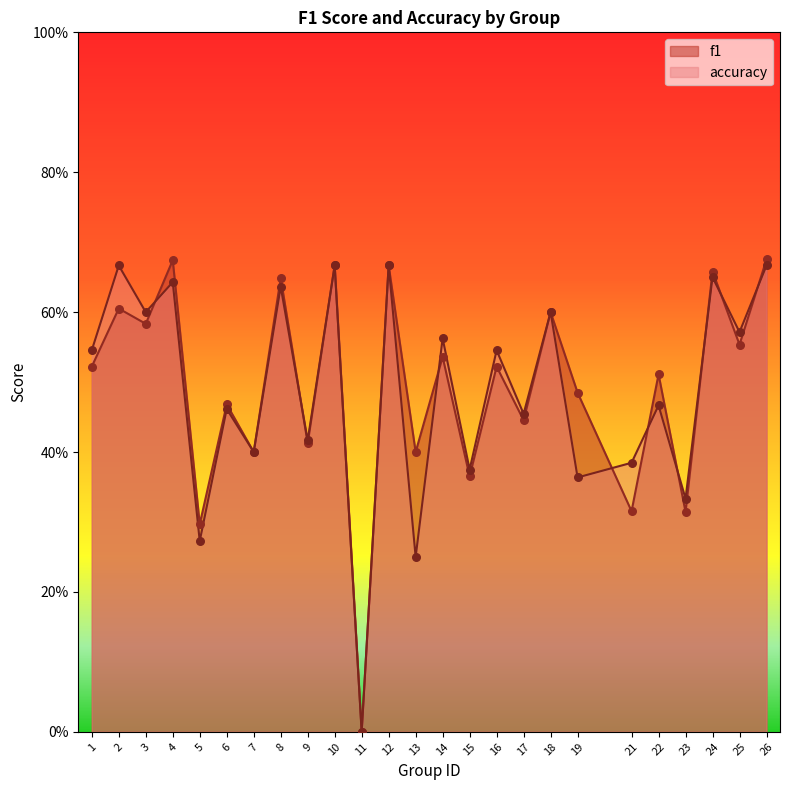

Which series has the largest Y range (max minus min)?

f1